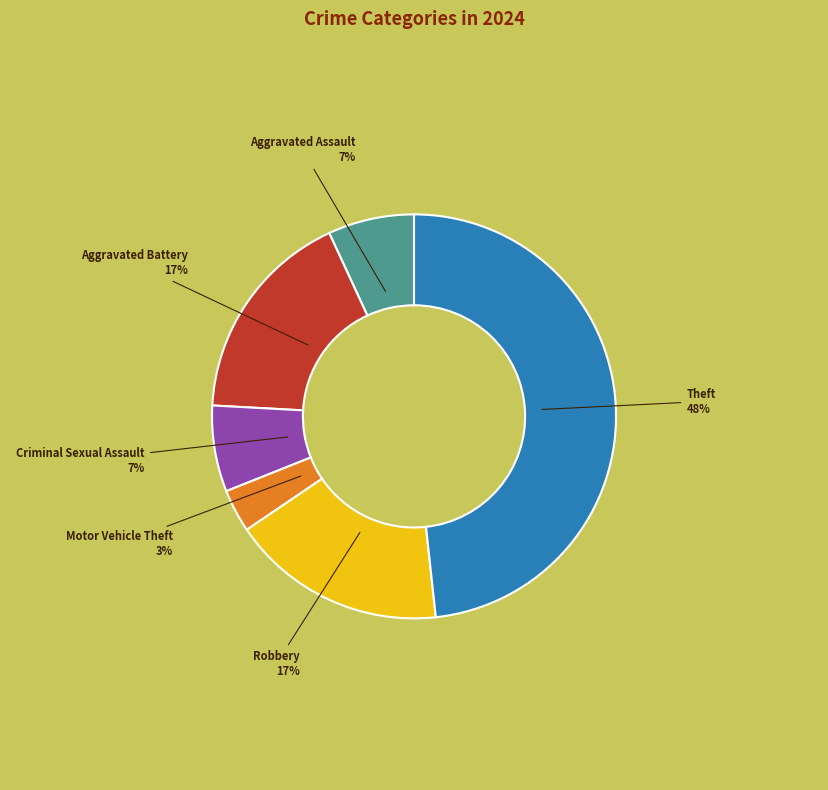

Is there a majority slice in this chart?

No